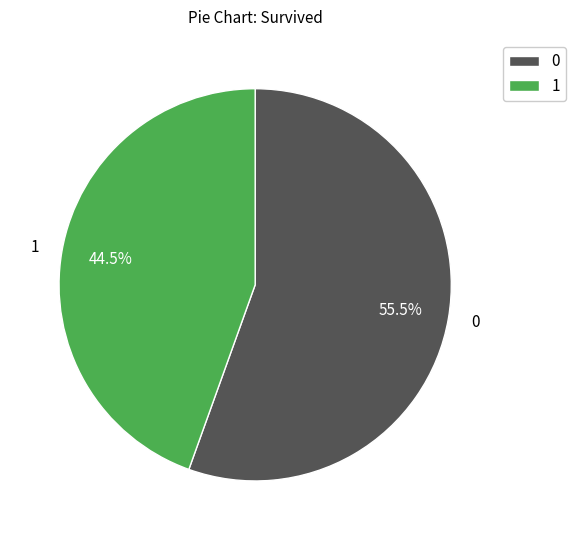

The 1 slice represents 1% of the pie. True or false?

False